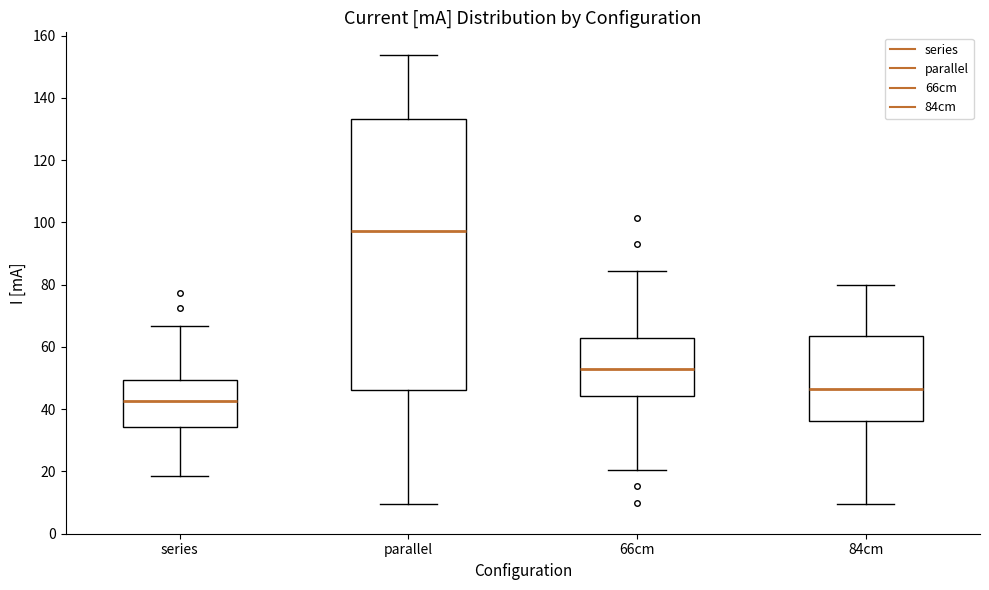

Comparing the boxes themselves (not the whiskers), which one is the tallest?

parallel